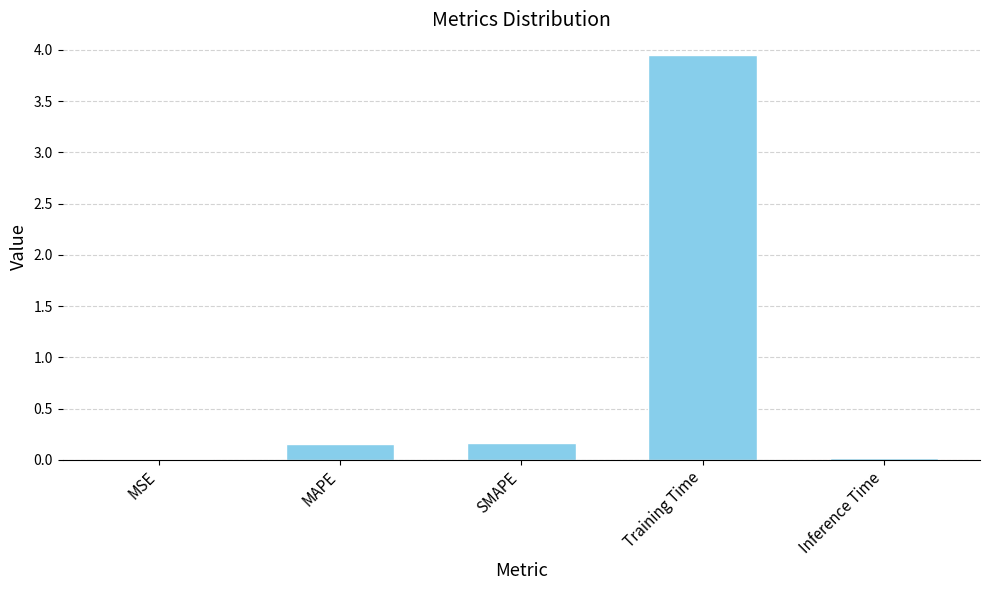

What is the sum of the values at Inference Time and MAPE?

0.2